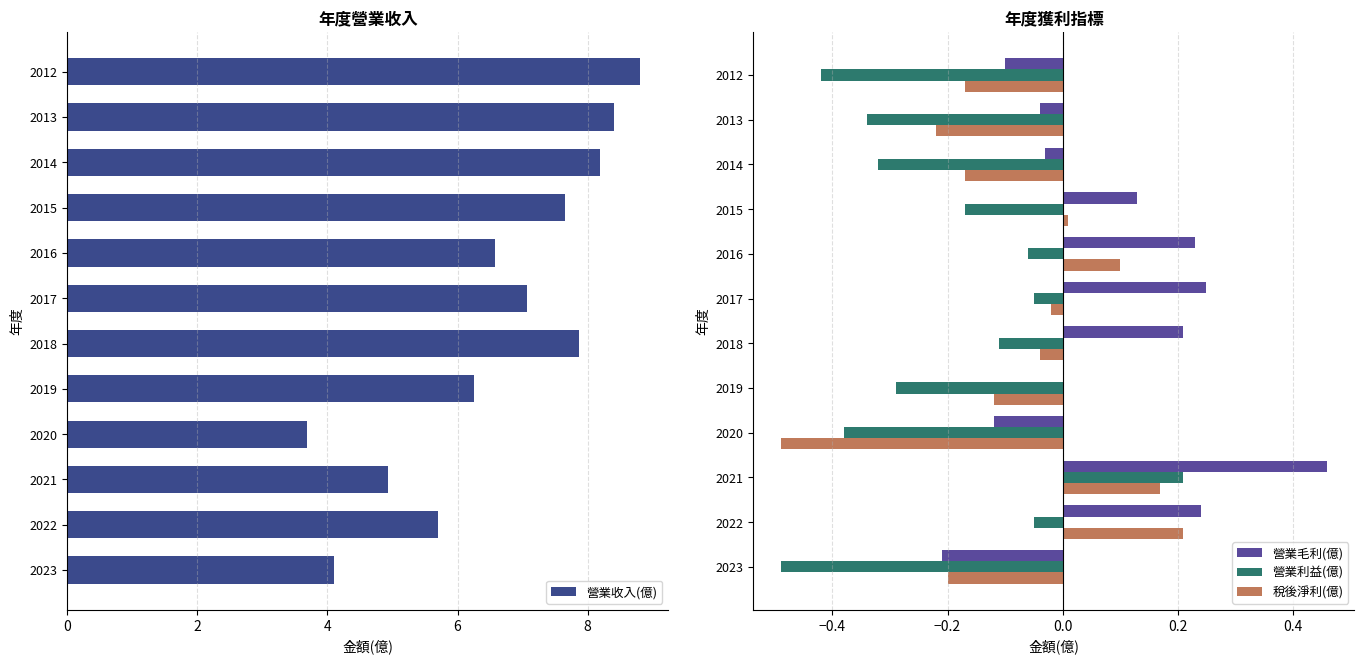

True or false: 營業利益(億) has a value of -0.1 at 2018.

True